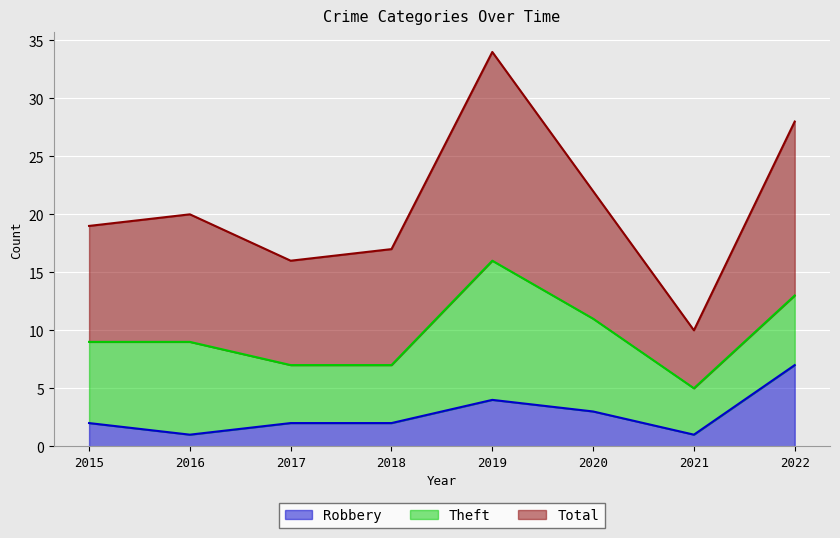

What is the sum of the Robbery values at 2016 and 2017?

3